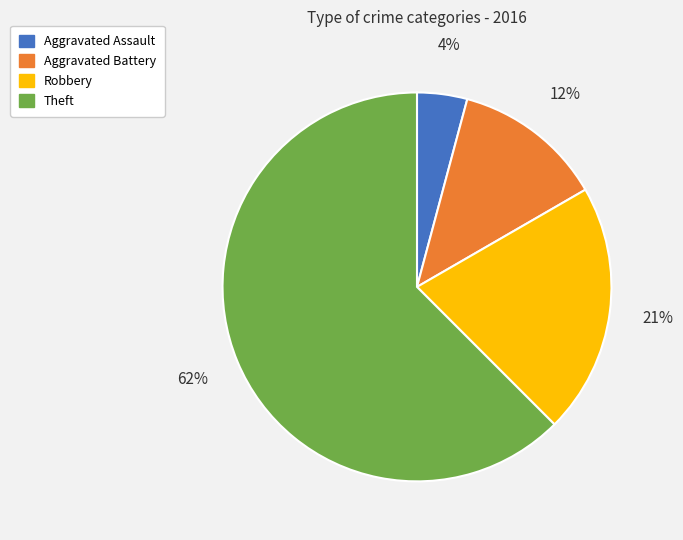

Combined, do Robbery and Theft account for over 50%?

Yes